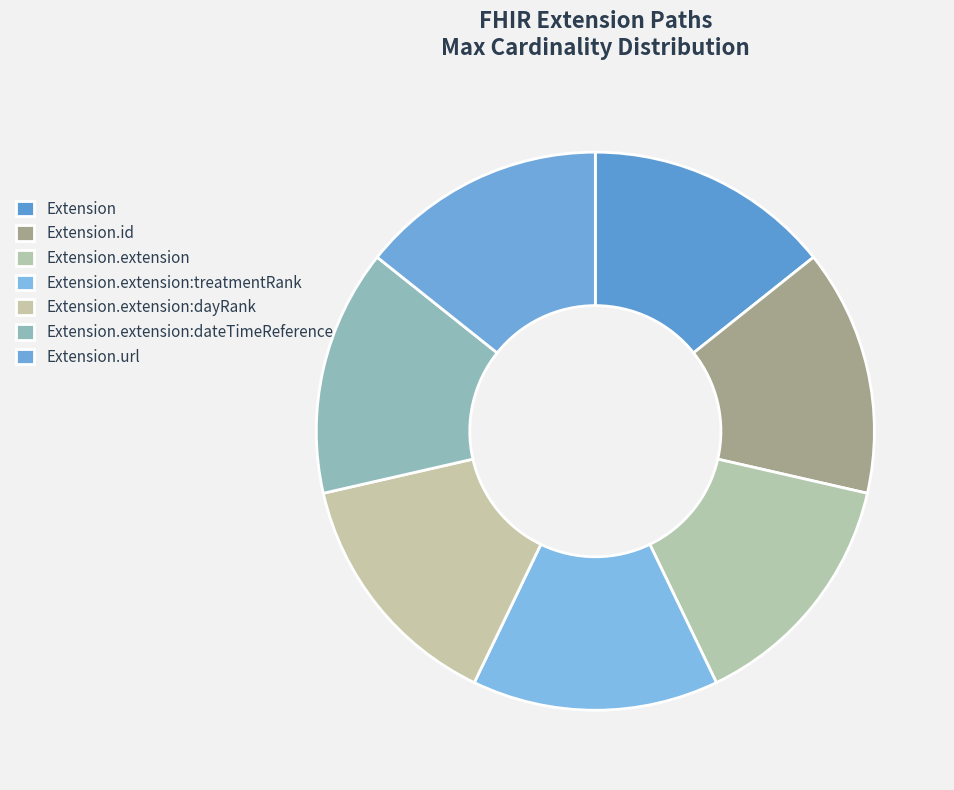

What is the ratio of the value at Extension.id to the value at Extension.extension:dayRank?

1.0